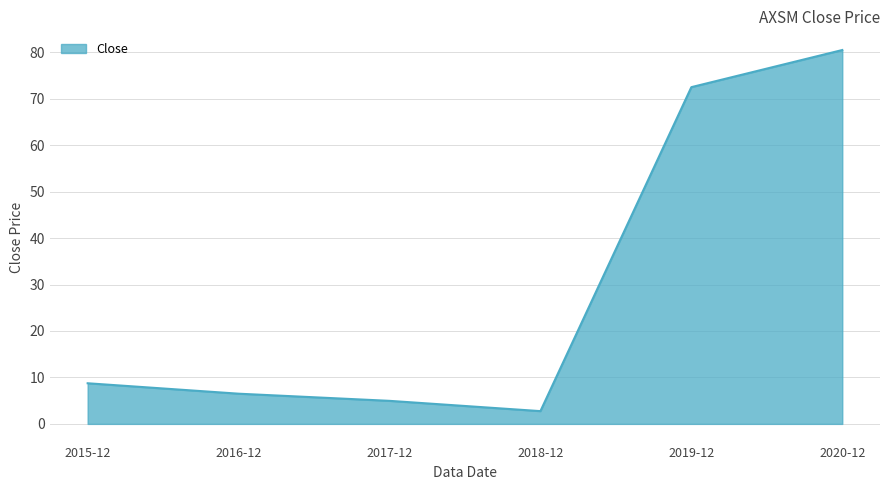

How many values are below 8?

3